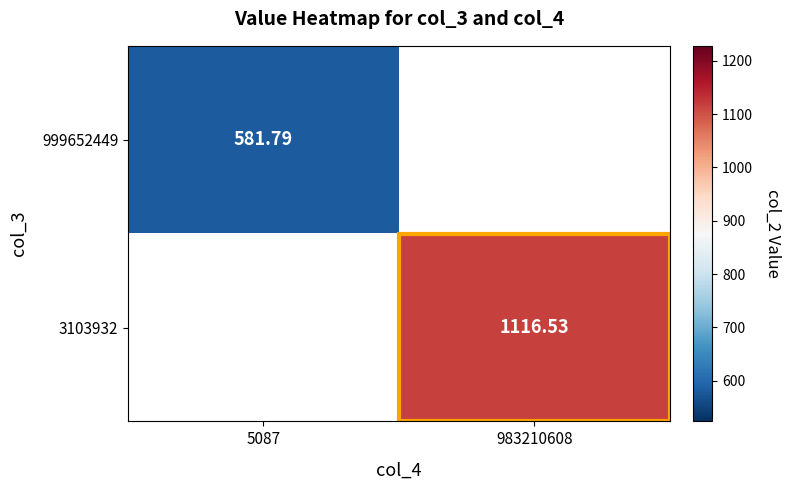

Is it true that 3103932 equals 734.6 at 983210608?

False